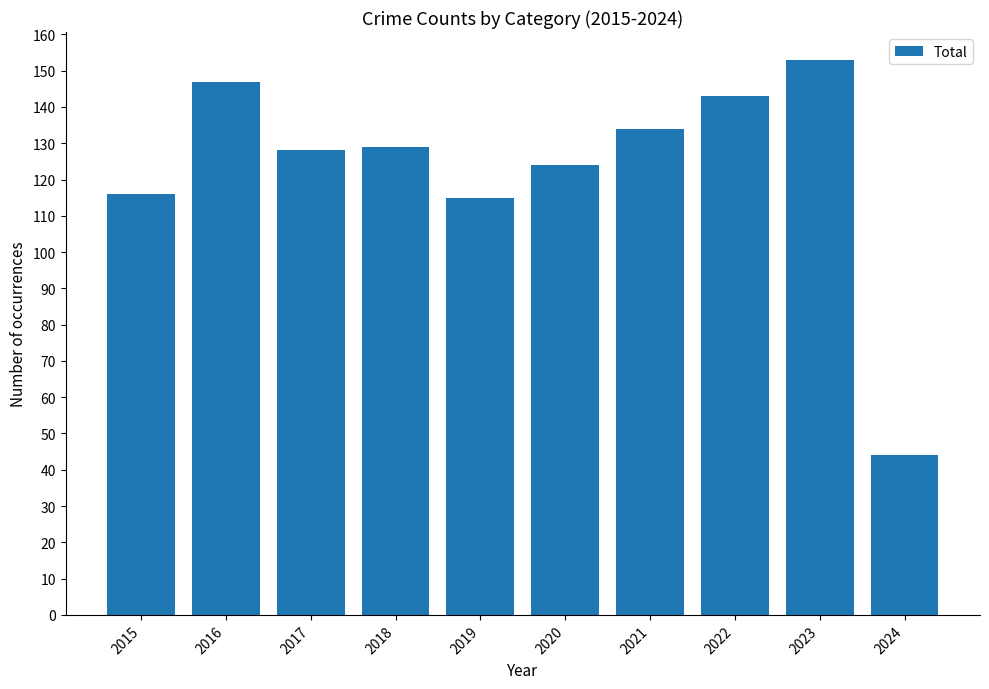

What is the value of the 5th bar from the left?

115